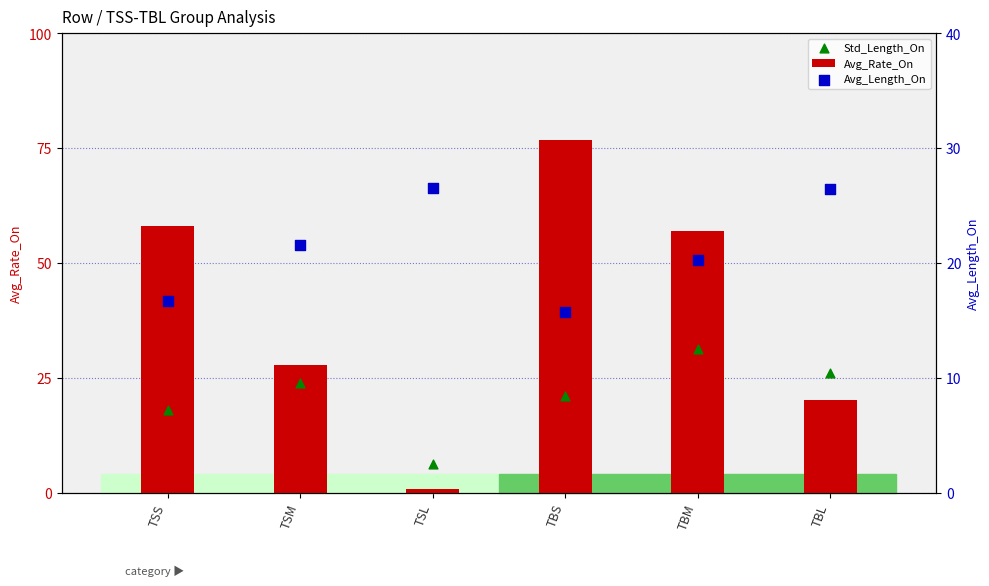

Which series contains the lowest Y value?

Avg_Rate_On